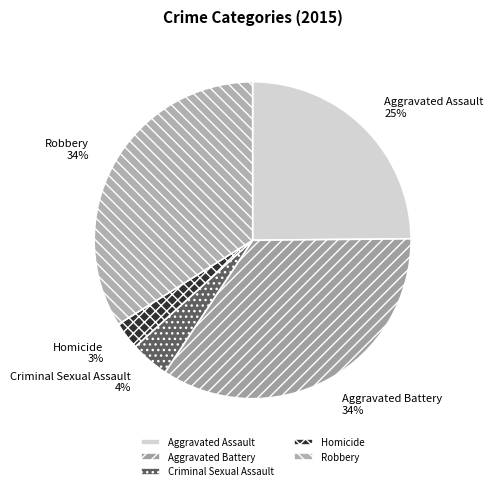

To the nearest percent, what percentage of the pie is Aggravated Battery?

34%